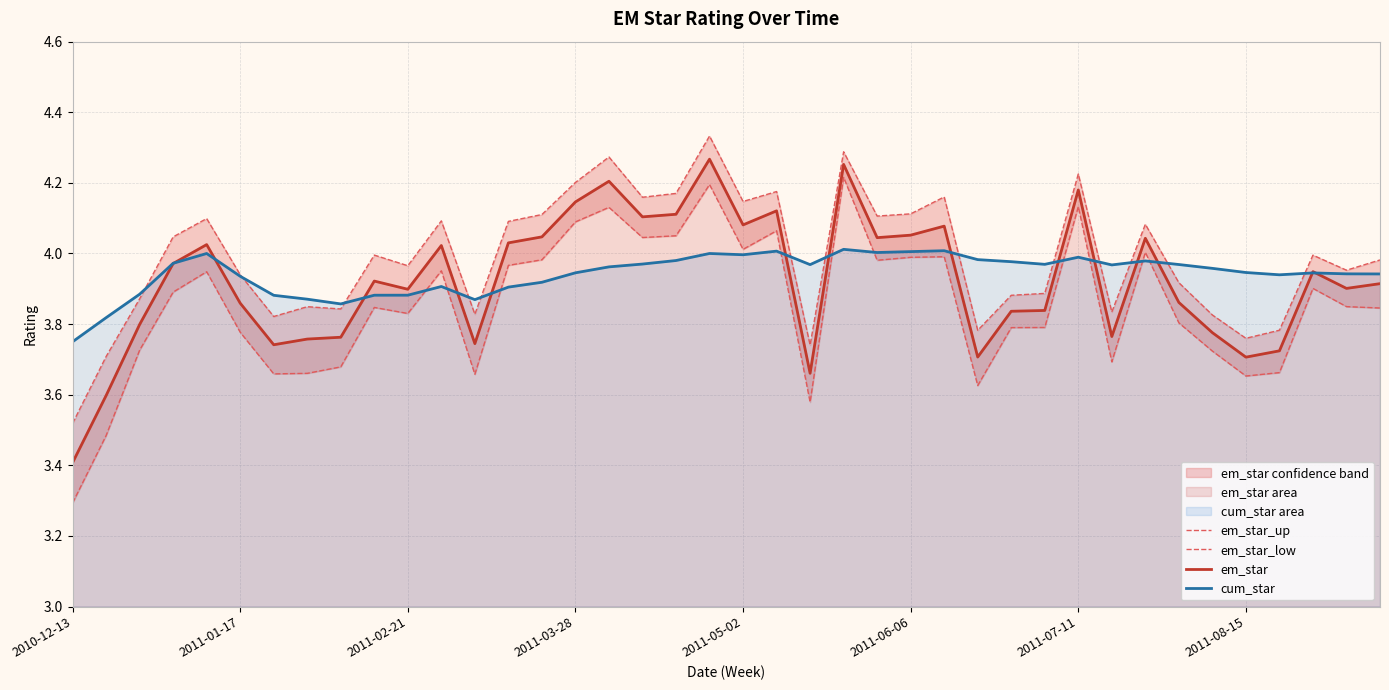

What is the minimum value for cum_star?

3.8